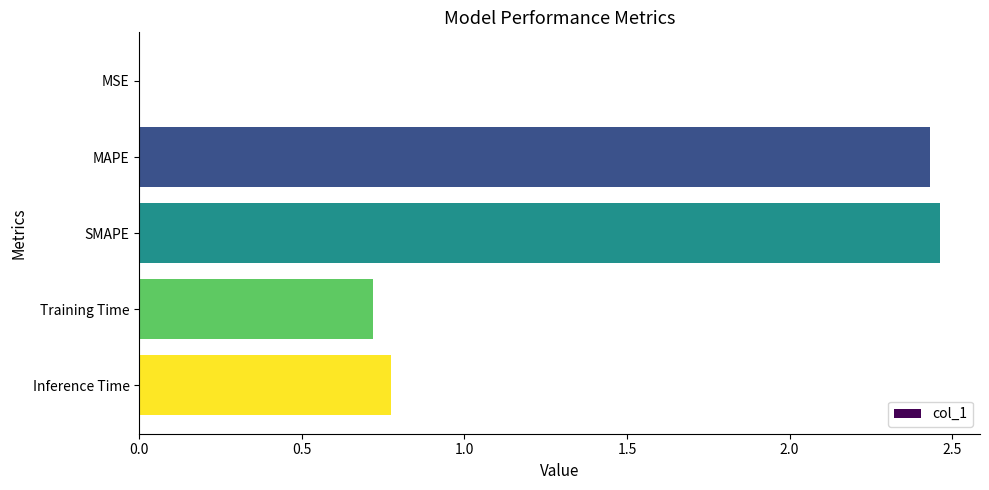

At which label is the value closest to 1?

Inference Time